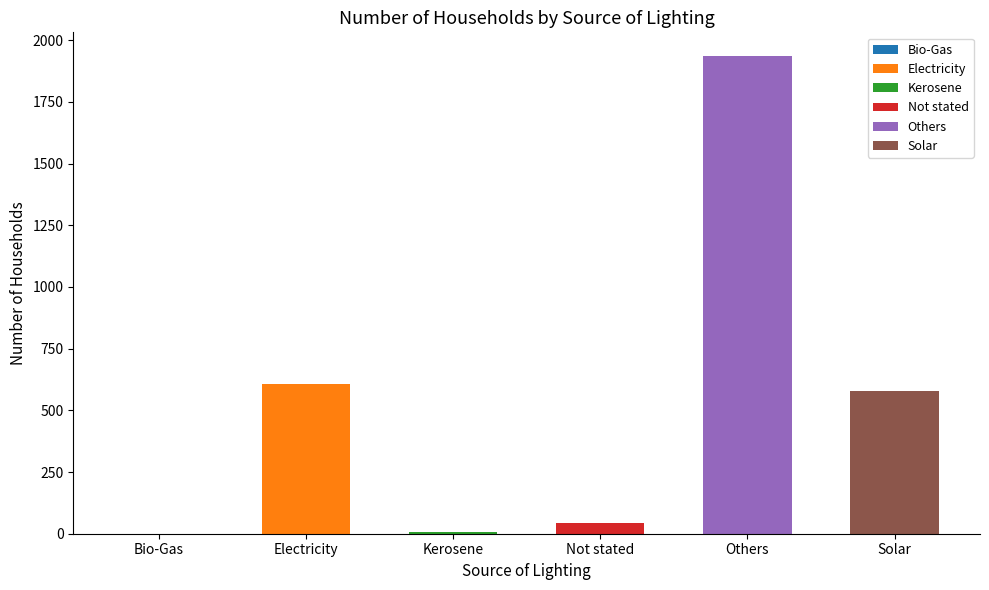

What is the sum of all values?

3174